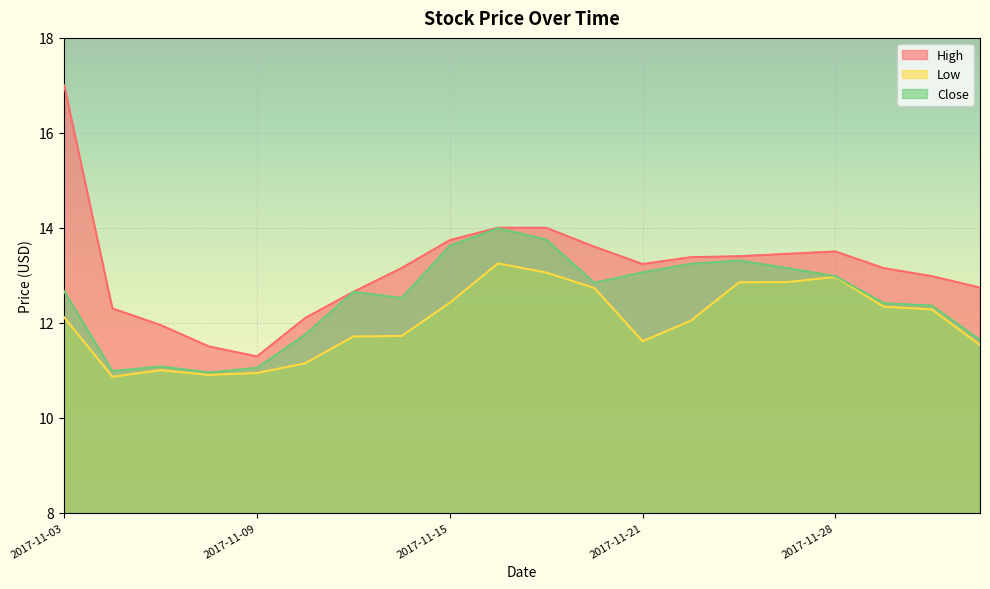

Count the number of categories in the chart.

20